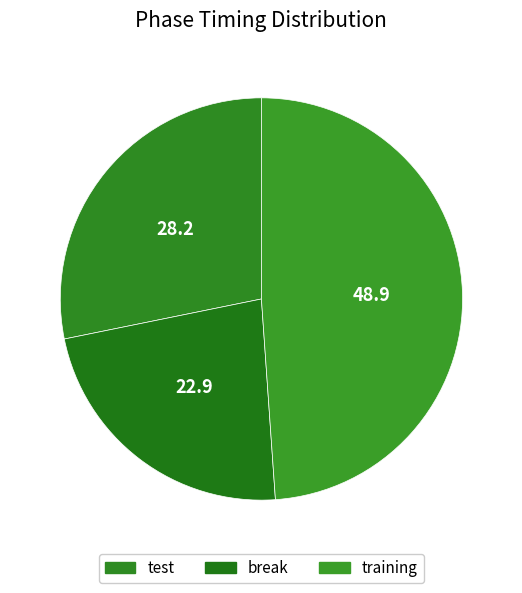

How many segments does this pie chart have?

3